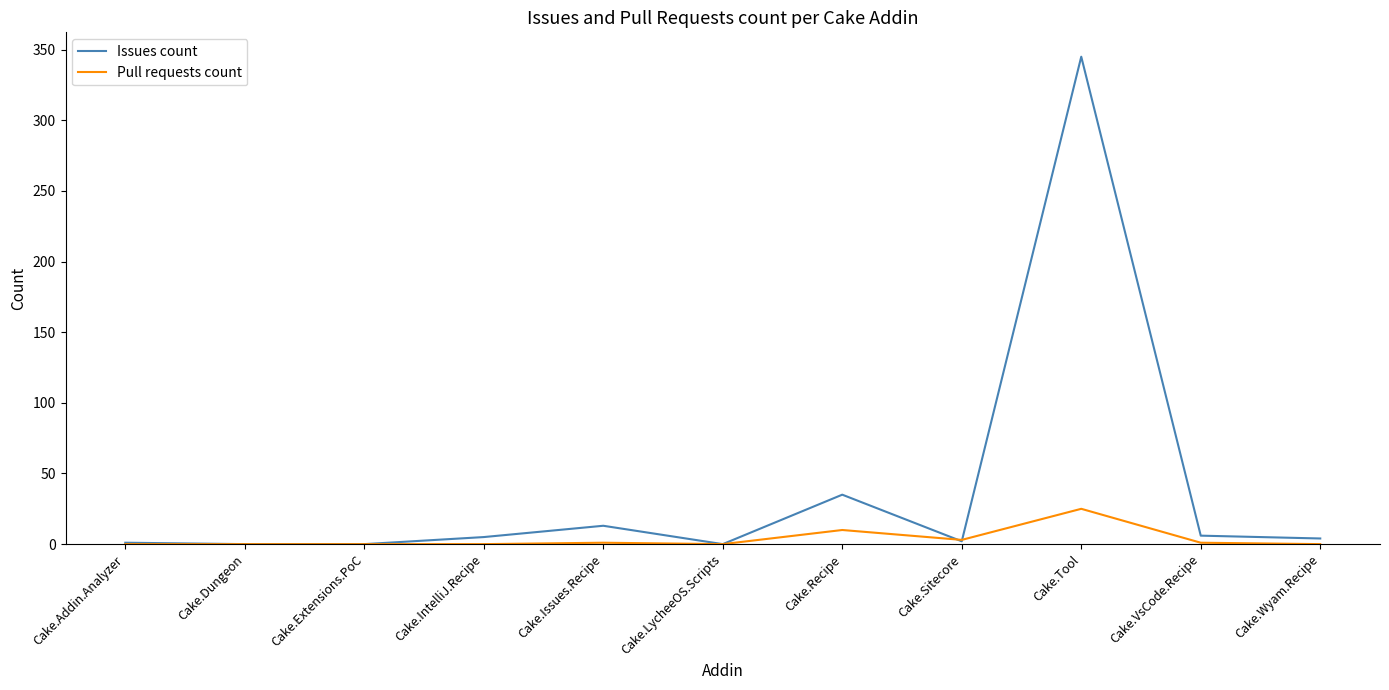

How many values in the Pull requests count series exceed 0?

5